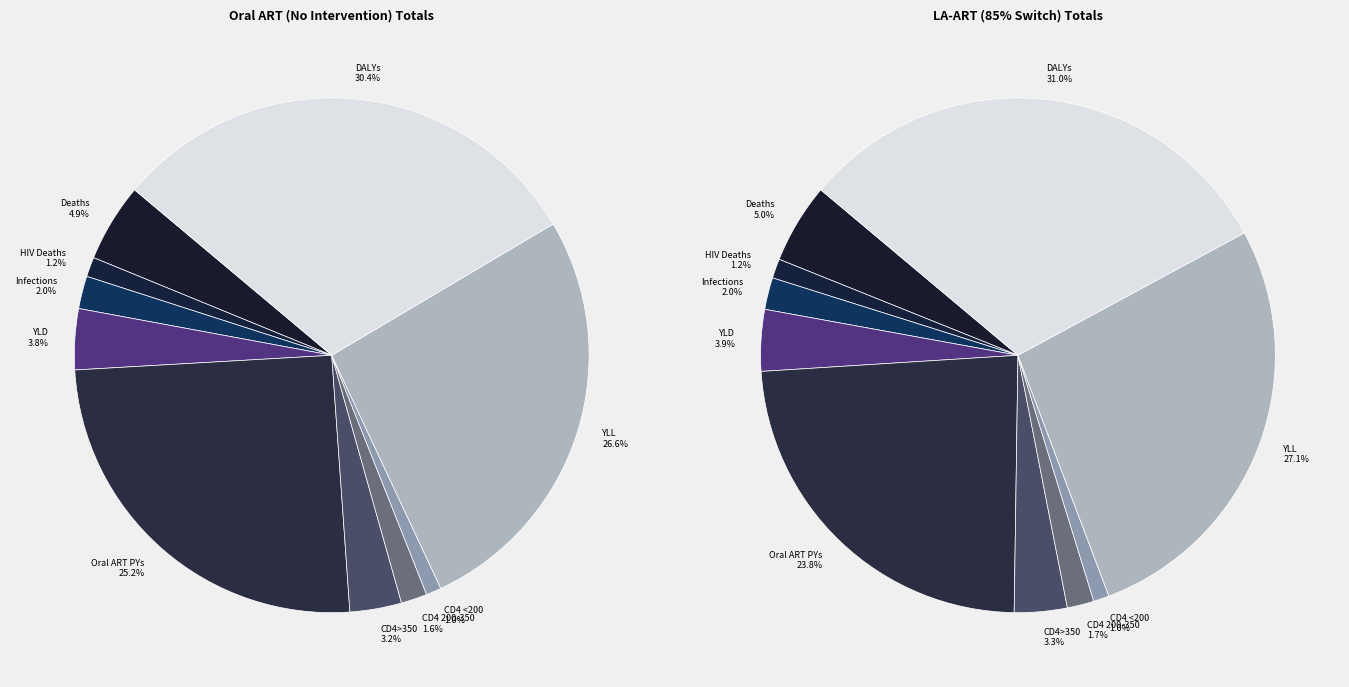

Is there any slice that represents more than half of the pie?

No